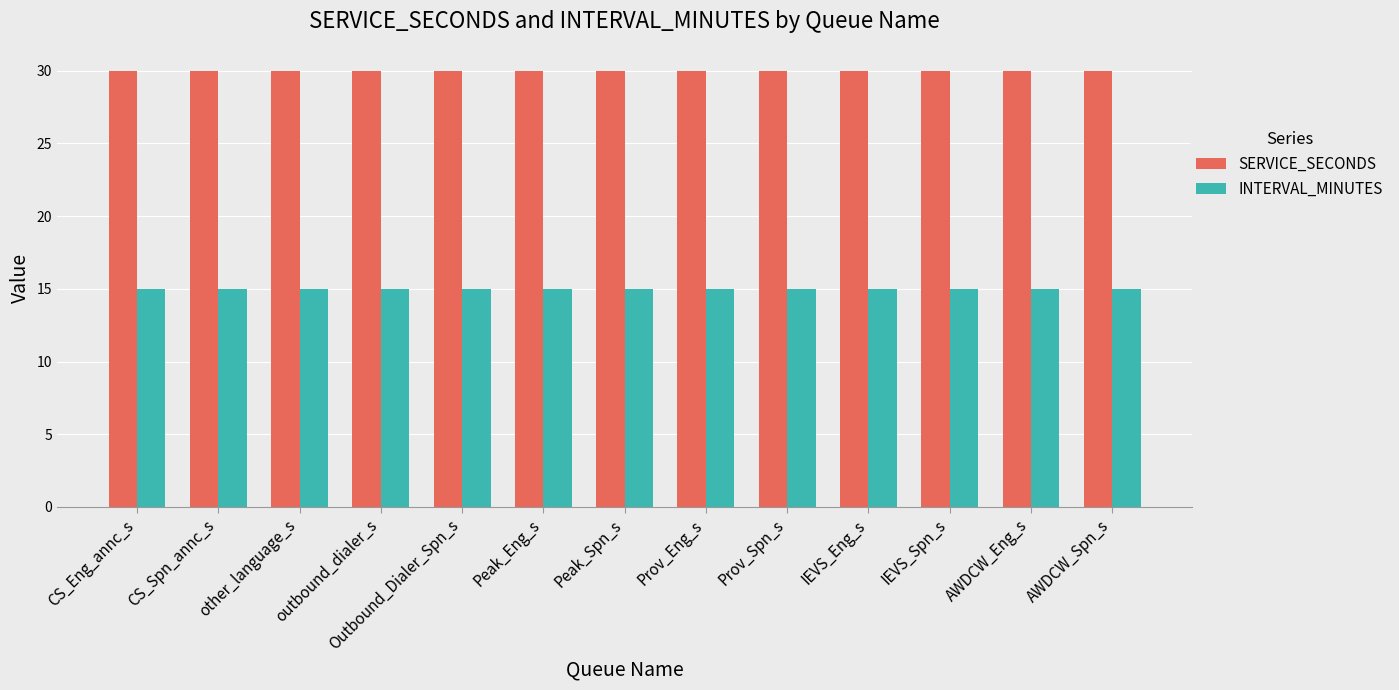

What is the total value across all series at Peak_Spn_s?

45